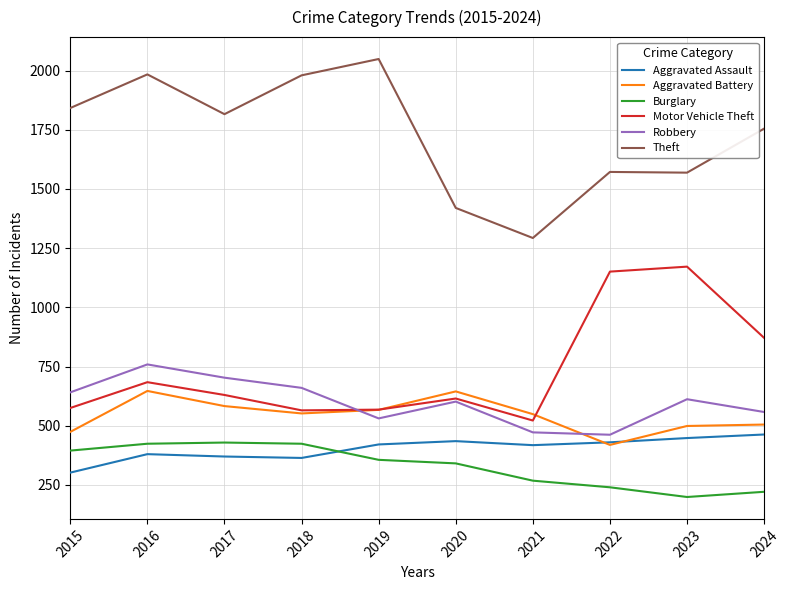

What is the total value across all series at 2016?

4878